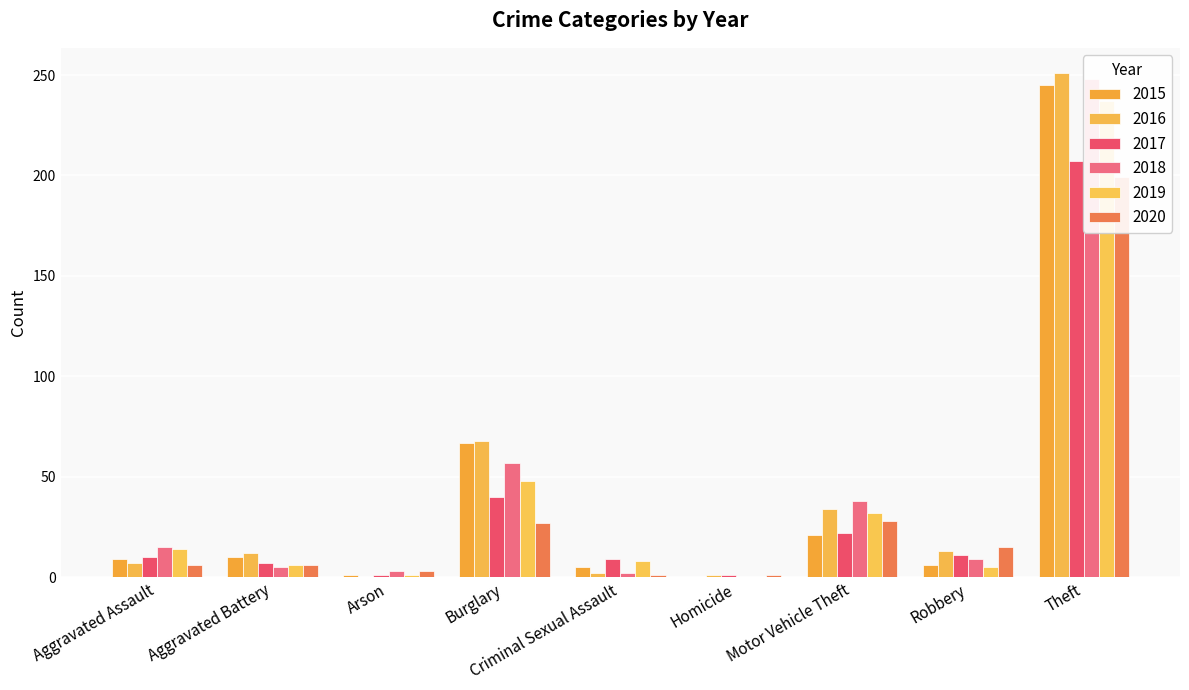

What is the label of the 1st bar from the left?

Aggravated Assault